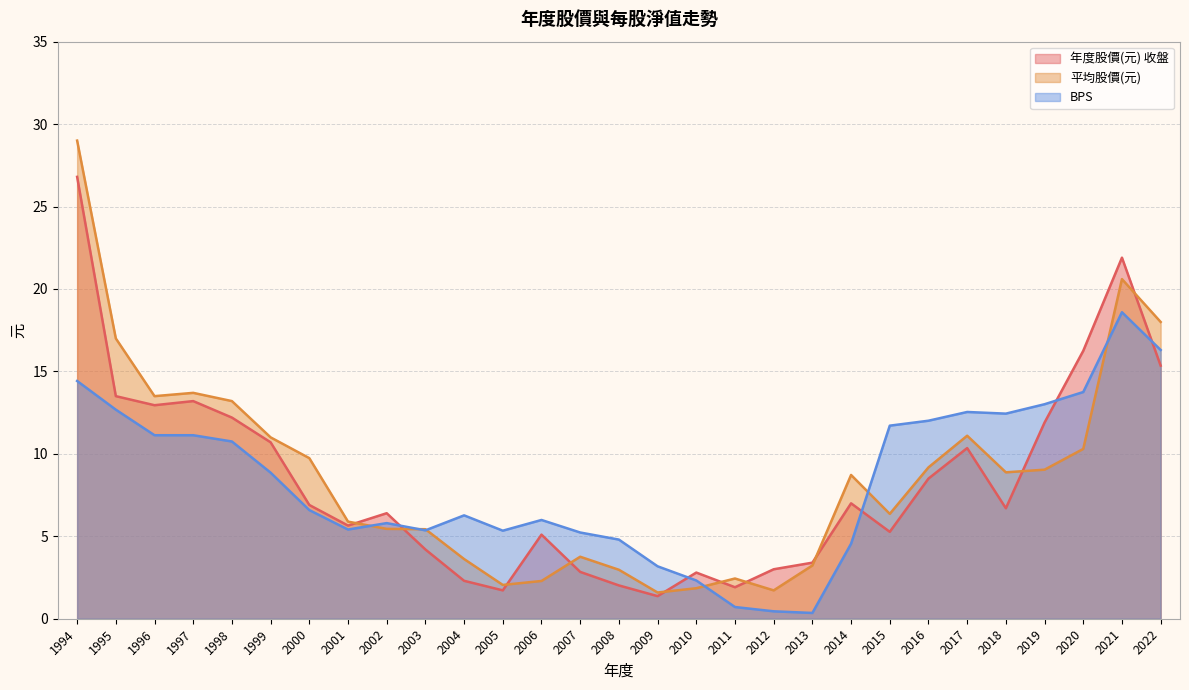

Which category has the highest value in the 平均股價(元) series?

1994